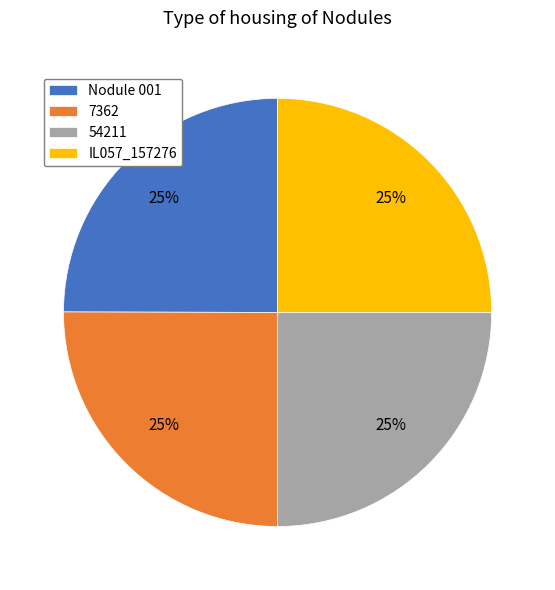

Is there a majority slice in this chart?

No